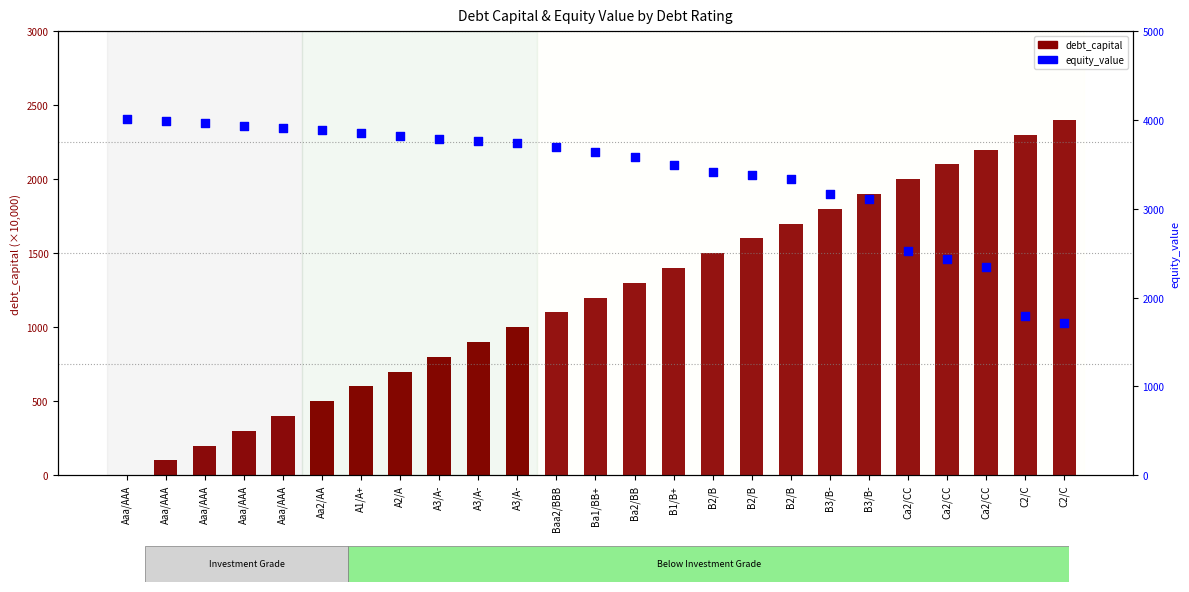

What are all the series names shown in the legend?

debt_capital, equity_value